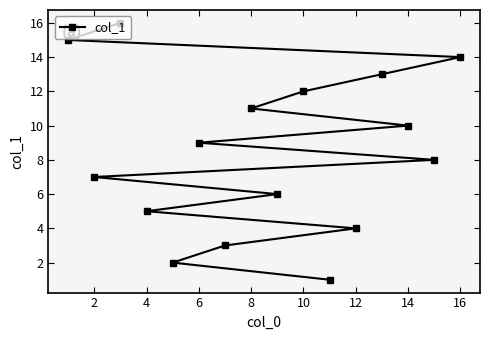

What is the minimum value shown in the chart?

1